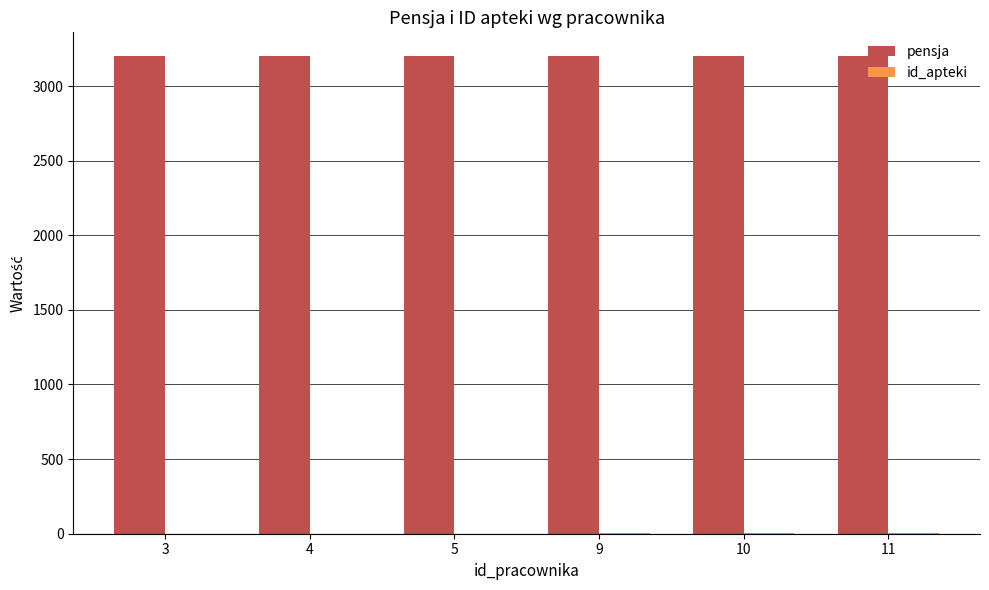

Which series has the largest total across all categories?

pensja